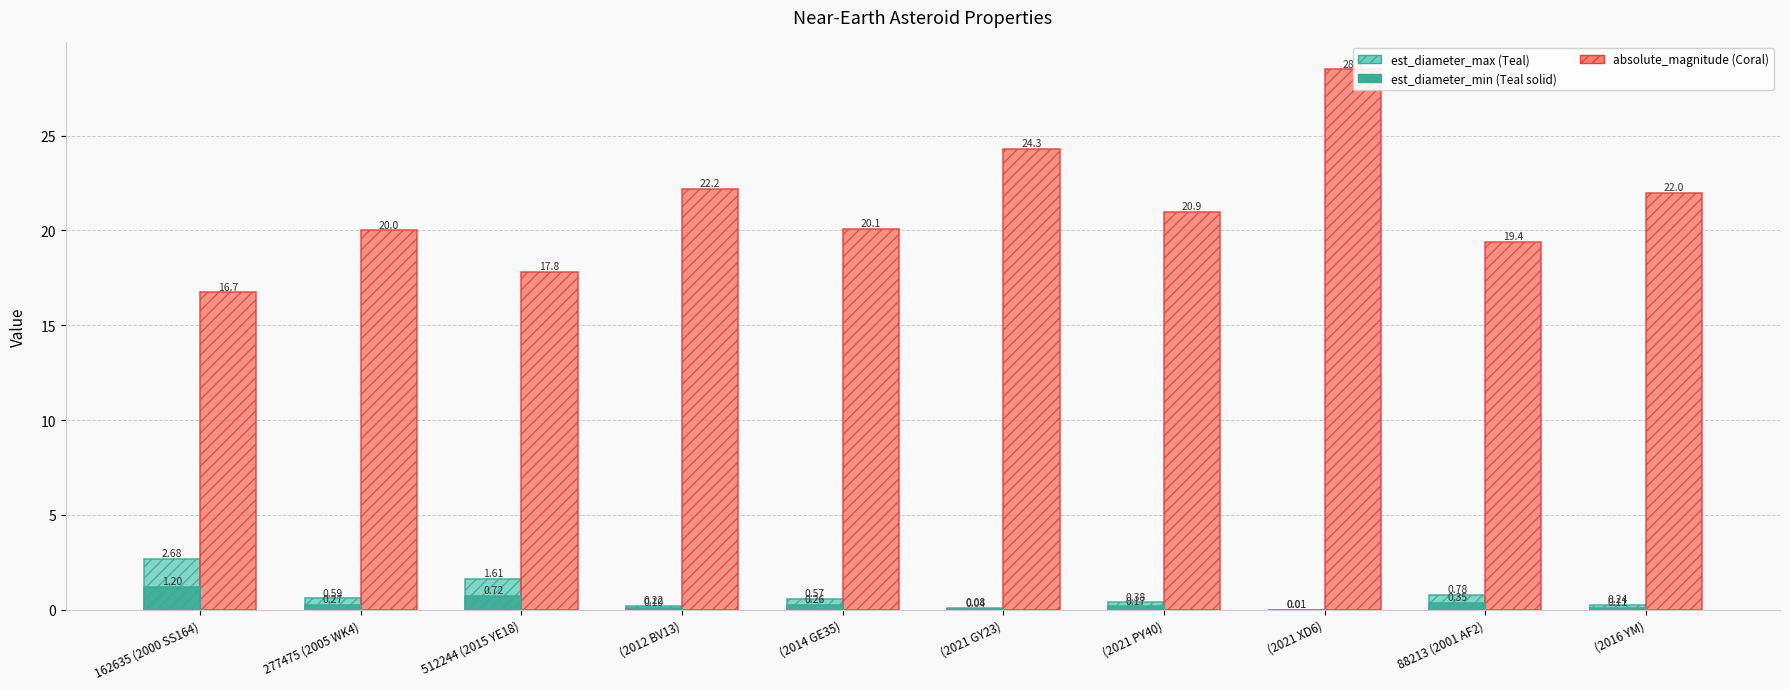

Are the bars horizontal?

No